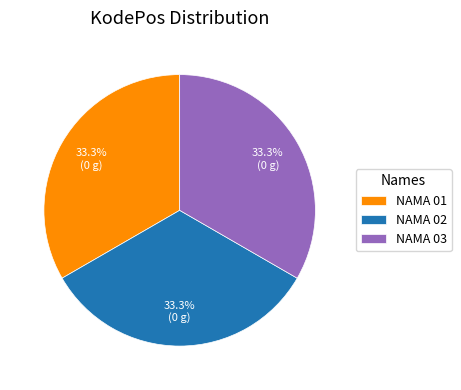

Does NAMA 02 represent more than half of the total?

No